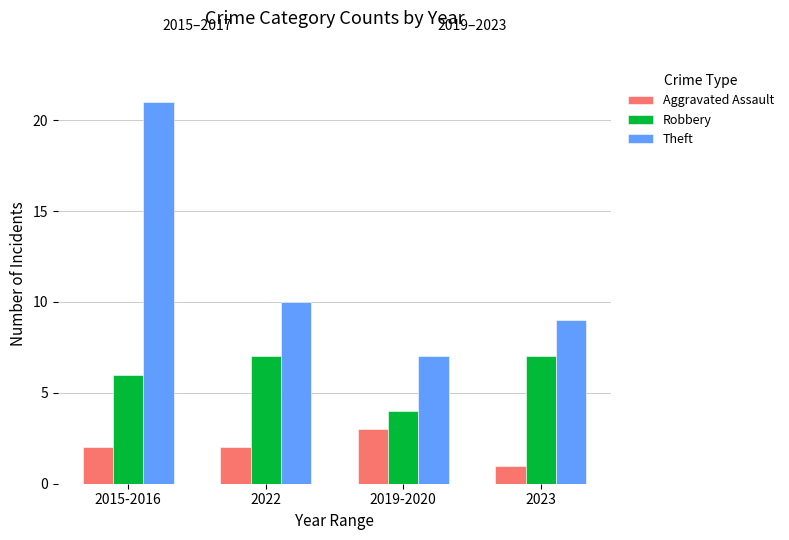

Reading left to right, extract all data points from this chart.

Aggravated Assault: 2	2	3	1
Robbery: 6	7	4	7
Theft: 21	10	7	9